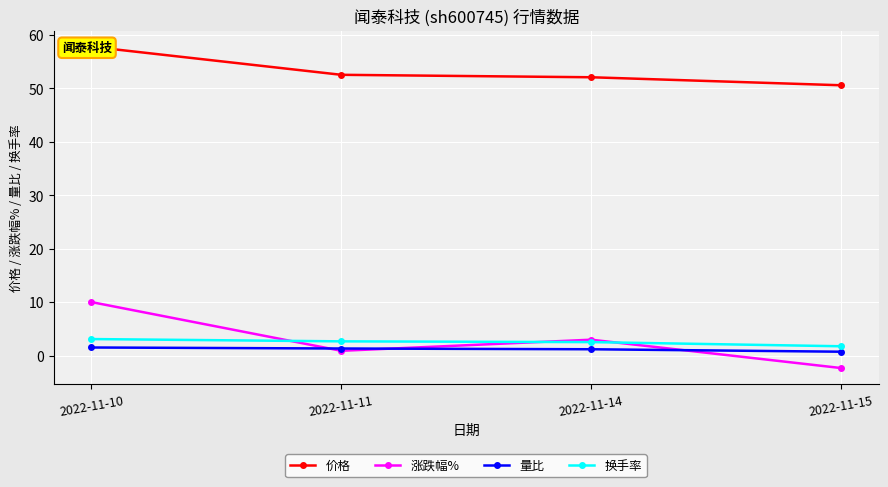

What is the maximum value shown in the chart?

57.8